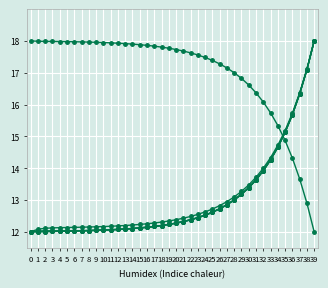

Reading left to right, what are all the values shown in this chart?

col_1: 18.0	18.0	18.0	18.0	18.0	18.0	18.0	18.0	18.0	18.0	17.9	17.9	17.9	17.9	17.9	17.9	17.9	17.8	17.8	17.8	17.7	17.7	17.6	17.6	17.5	17.4	17.3	17.2	17.0	16.8	16.6	16.4	16.1	15.7	15.3	14.9	14.3	13.7	12.9	12.0
col_3: 12.0	12.0	12.0	12.0	12.0	12.0	12.0	12.0	12.0	12.0	12.1	12.1	12.1	12.1	12.1	12.1	12.1	12.2	12.2	12.2	12.3	12.3	12.4	12.4	12.5	12.6	12.7	12.9	13.0	13.2	13.4	13.6	13.9	14.3	14.7	15.1	15.7	16.3	17.1	18.0
col_8: 12.0	12.1	12.1	12.1	12.1	12.1	12.1	12.1	12.1	12.2	12.2	12.2	12.2	12.2	12.2	12.2	12.3	12.3	12.3	12.3	12.4	12.4	12.5	12.5	12.6	12.7	12.8	12.9	13.1	13.3	13.5	13.7	14.0	14.3	14.7	15.2	15.7	16.4	17.1	18.0
col_4: 12.0	12.0	12.0	12.0	12.0	12.0	12.0	12.0	12.0	12.0	12.1	12.1	12.1	12.1	12.1	12.1	12.1	12.2	12.2	12.2	12.3	12.3	12.4	12.4	12.5	12.6	12.7	12.9	13.0	13.2	13.4	13.6	13.9	14.3	14.7	15.1	15.7	16.3	17.1	18.0
col_5: 12.0	12.0	12.0	12.0	12.0	12.0	12.0	12.0	12.0	12.0	12.1	12.1	12.1	12.1	12.1	12.1	12.1	12.2	12.2	12.2	12.3	12.3	12.4	12.4	12.5	12.6	12.7	12.9	13.0	13.2	13.4	13.6	13.9	14.3	14.7	15.1	15.7	16.3	17.1	18.0
col_2: 12.0	12.0	12.0	12.0	12.0	12.0	12.0	12.0	12.0	12.0	12.1	12.1	12.1	12.1	12.1	12.1	12.1	12.2	12.2	12.2	12.3	12.3	12.4	12.4	12.5	12.6	12.7	12.9	13.0	13.2	13.4	13.6	13.9	14.3	14.7	15.1	15.7	16.3	17.1	18.0